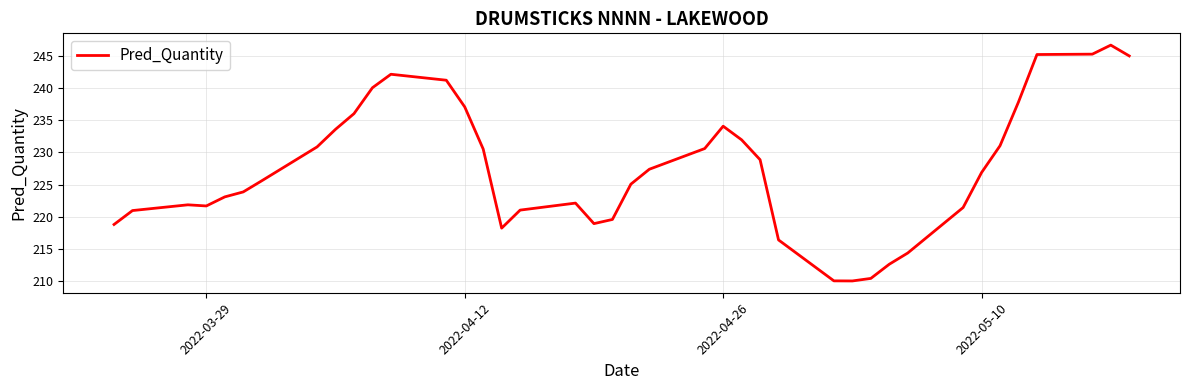

What is the difference between the maximum and minimum values?

36.8